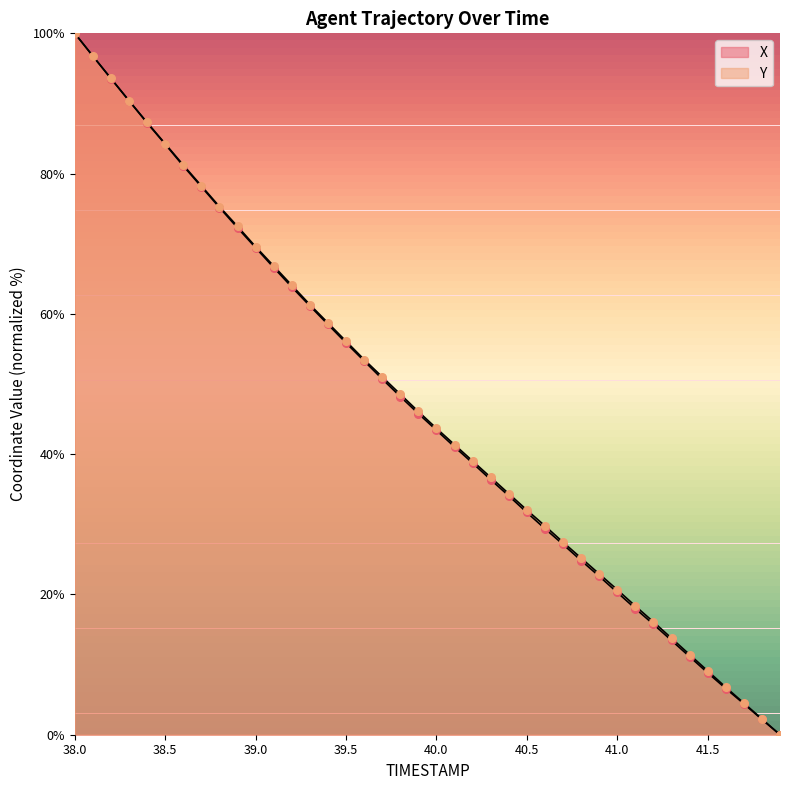

Which series reaches the maximum Y coordinate?

X